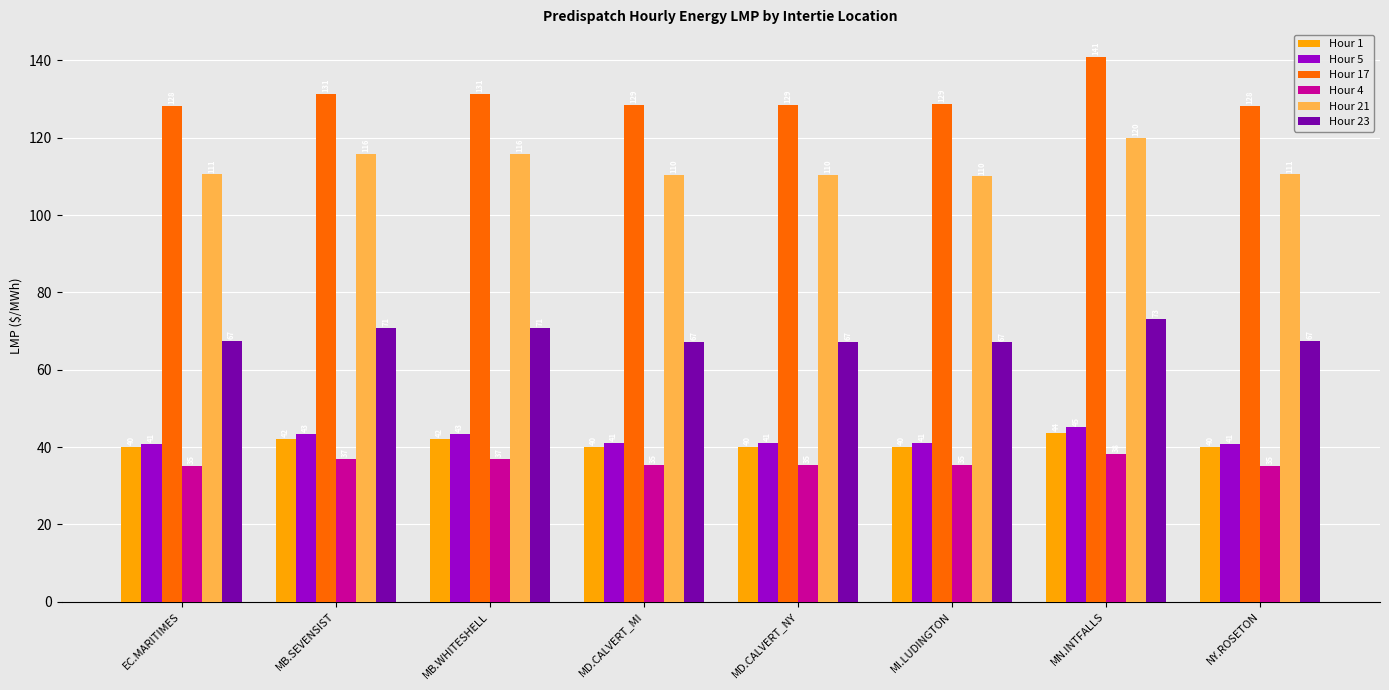

What is the label of the 6th bar from the left?

MI.LUDINGTON